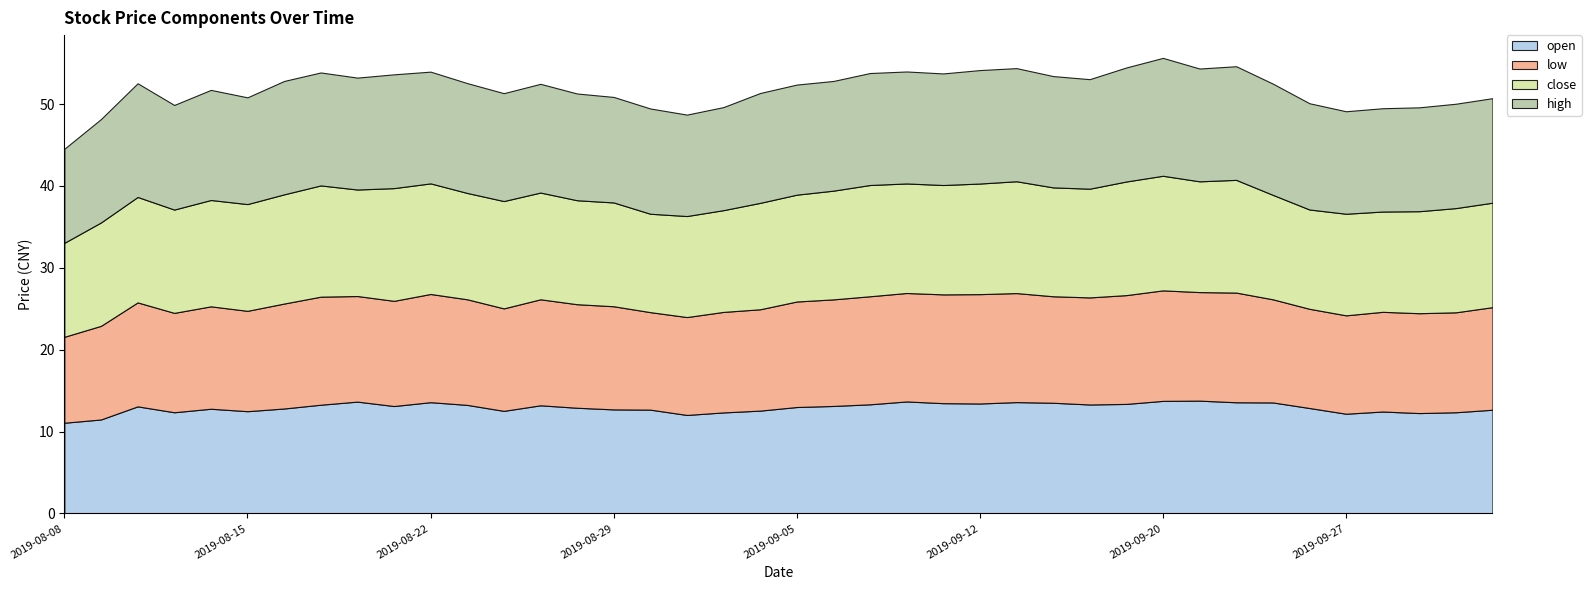

What is the sum of all high values?

531.6